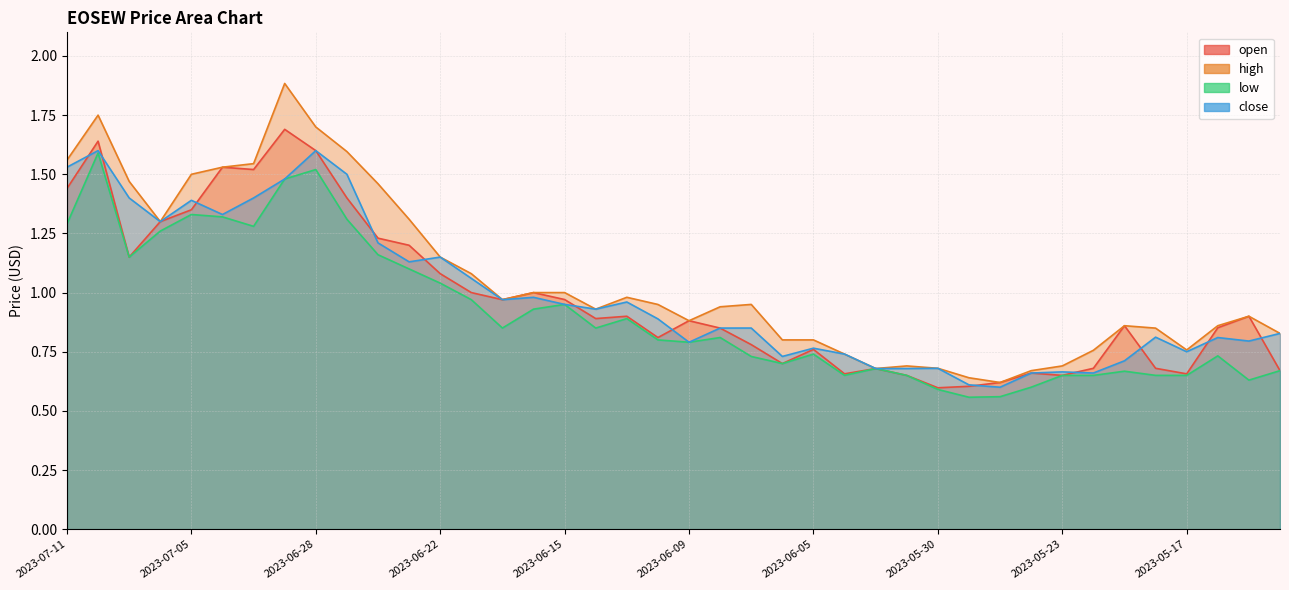

At how many categories does at least one series exceed 1?

14